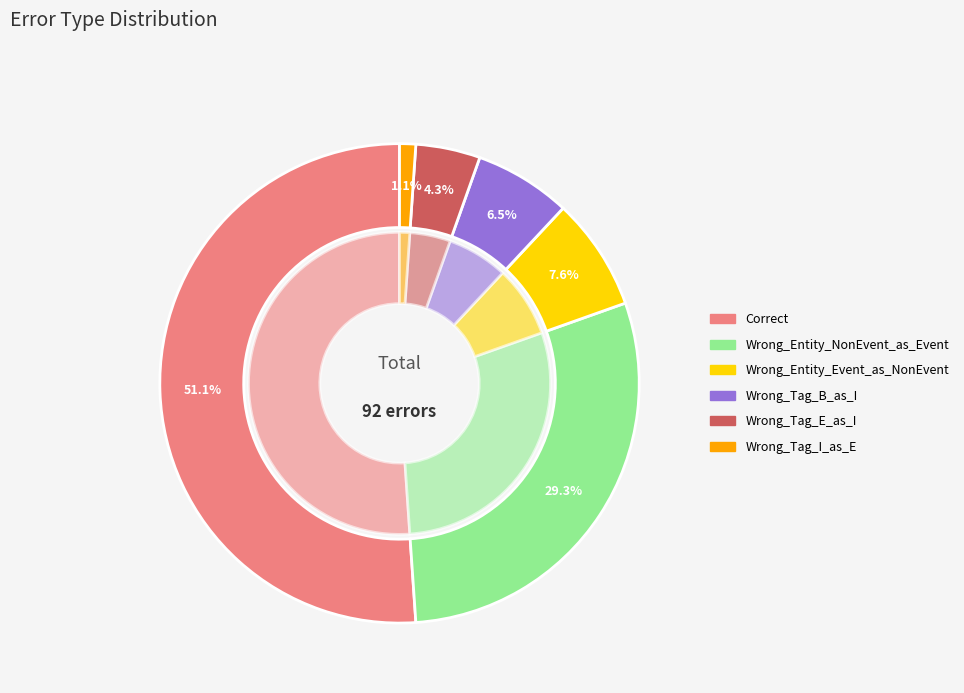

To the nearest percent, what percentage of the pie is Correct?

51%